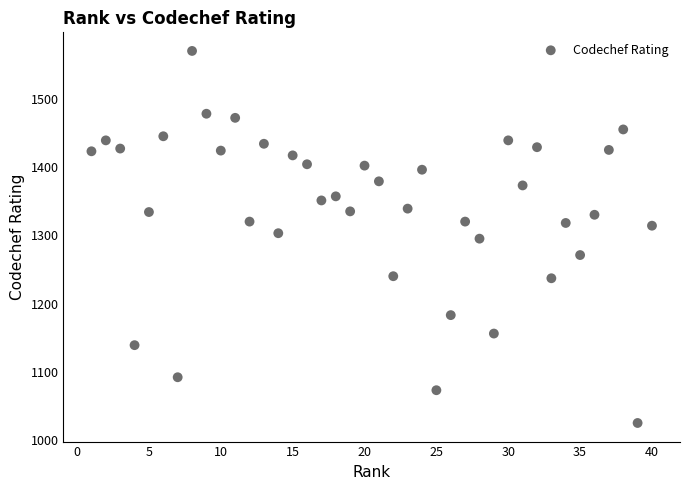

What is the range of Y values (max minus min)?

545